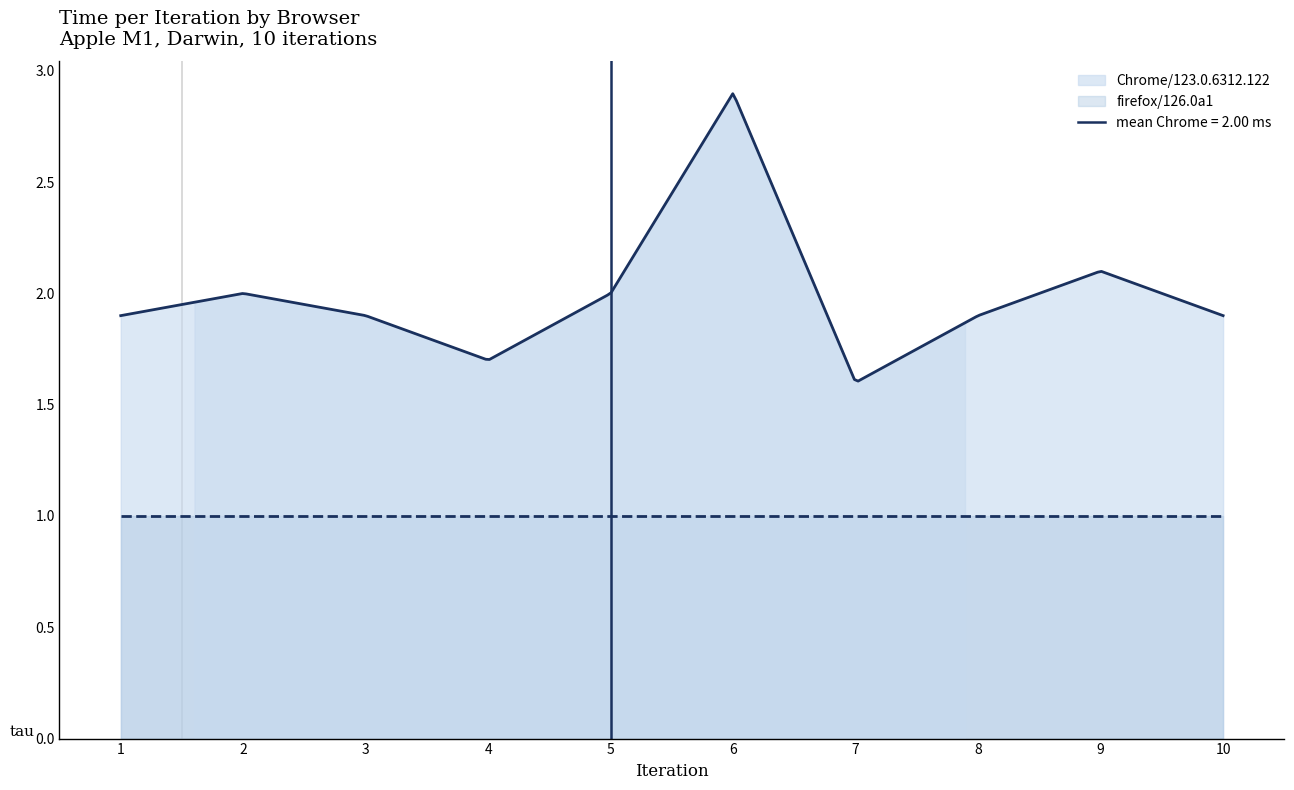

What is the sum of the firefox/126.0a1 values at 10 and 4?

2.0